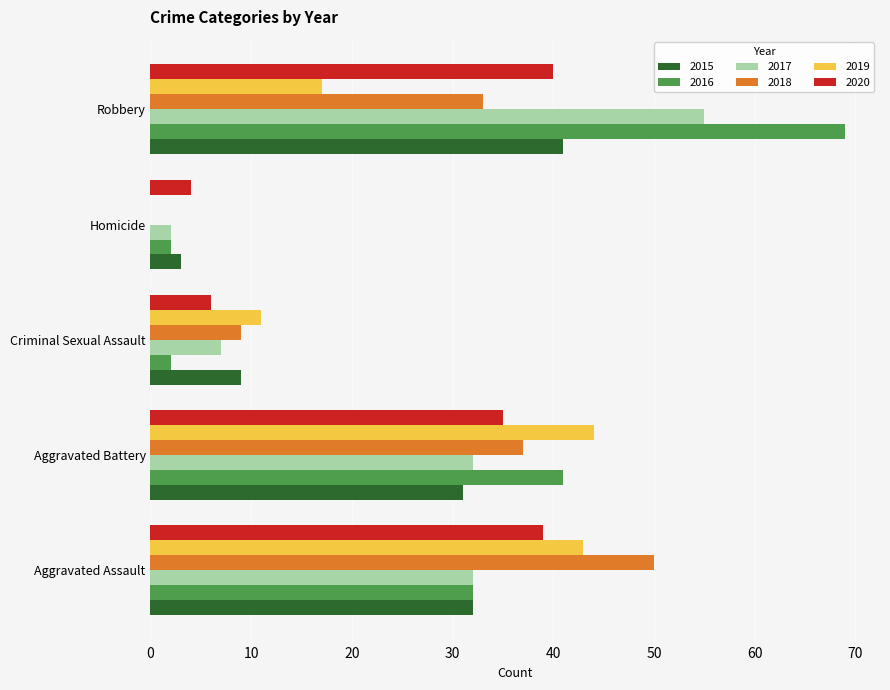

What is the spread (max minus min) of values at Aggravated Battery?

13